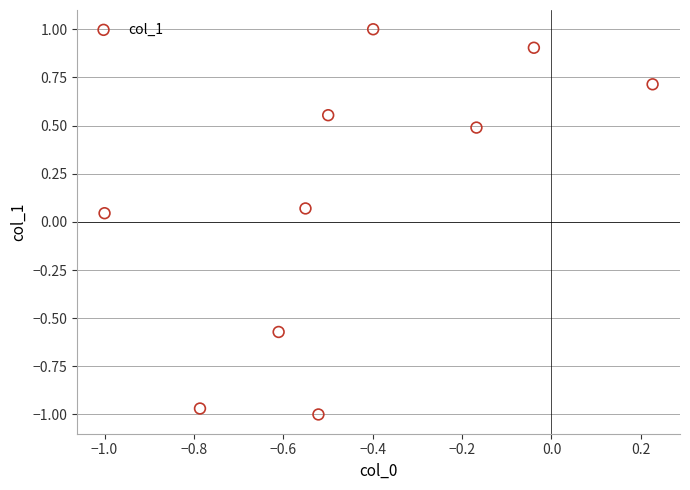

What is the range of X values (max minus min)?

1.2